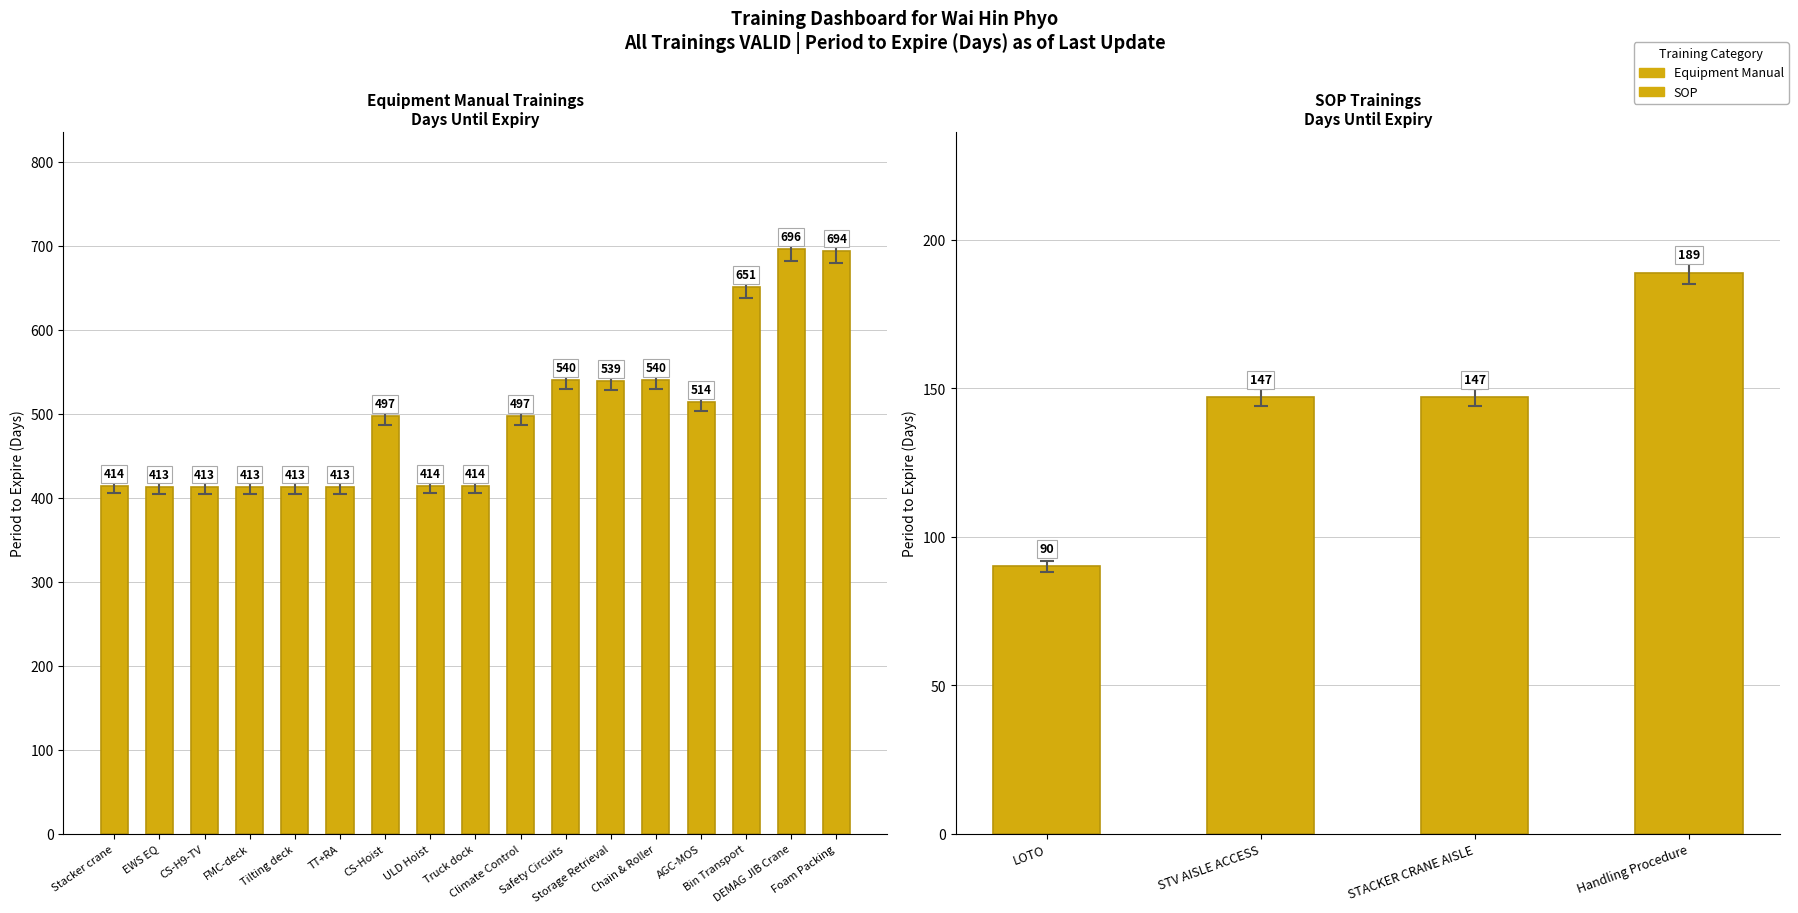

Reading right to left, what are all the values shown in this chart?

SN: 21	20	19	18	17	16	15	14	13	12	11	10	9	8	7	6	5	4	3	2	1
Period to Expire: 189	147	147	90	694	696	651	514	540	539	540	497	414	414	497	413	413	413	413	413	414